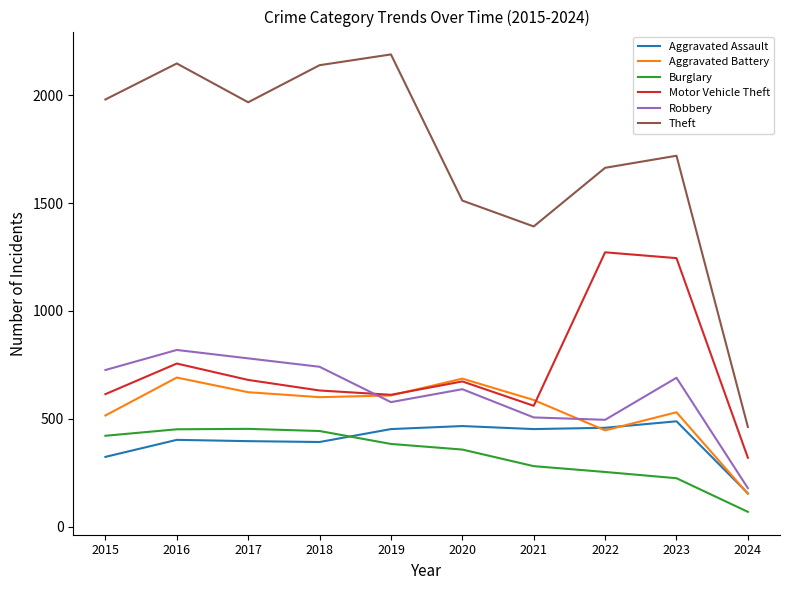

Is it true that Aggravated Assault equals 68 at 2015?

False